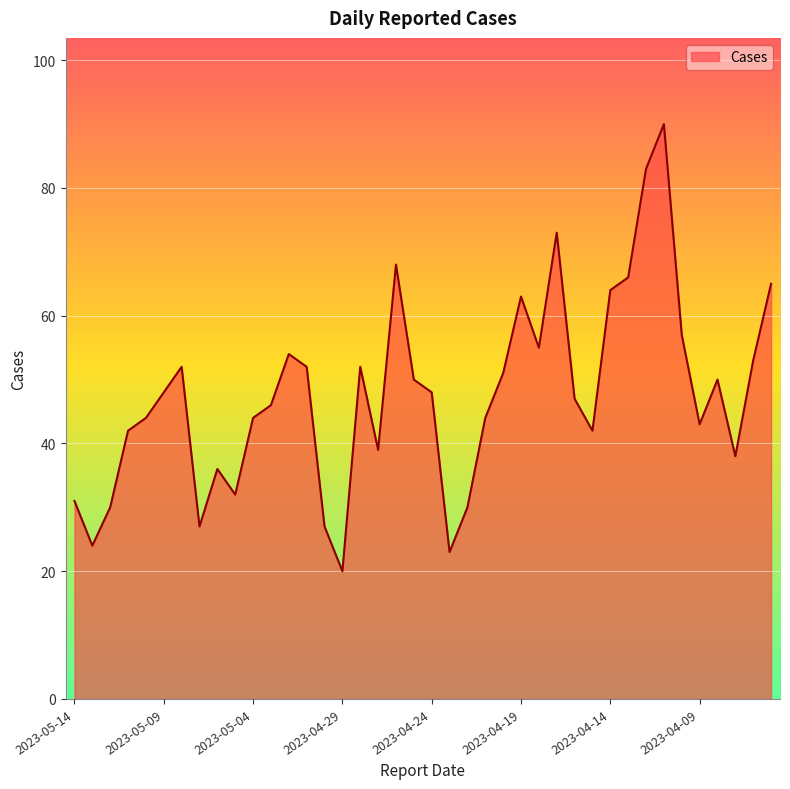

What is the difference between the maximum and minimum values?

70